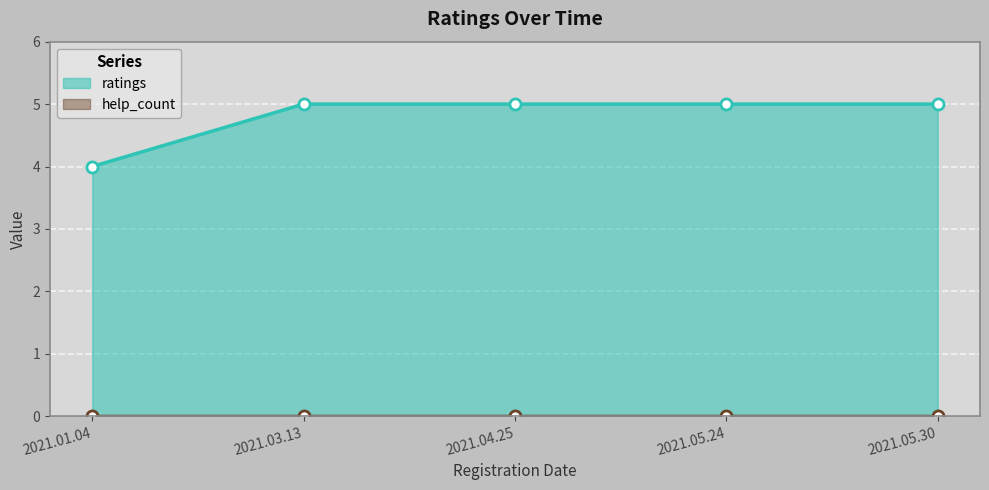

At which label is help_count closest to 0?

2021.01.04